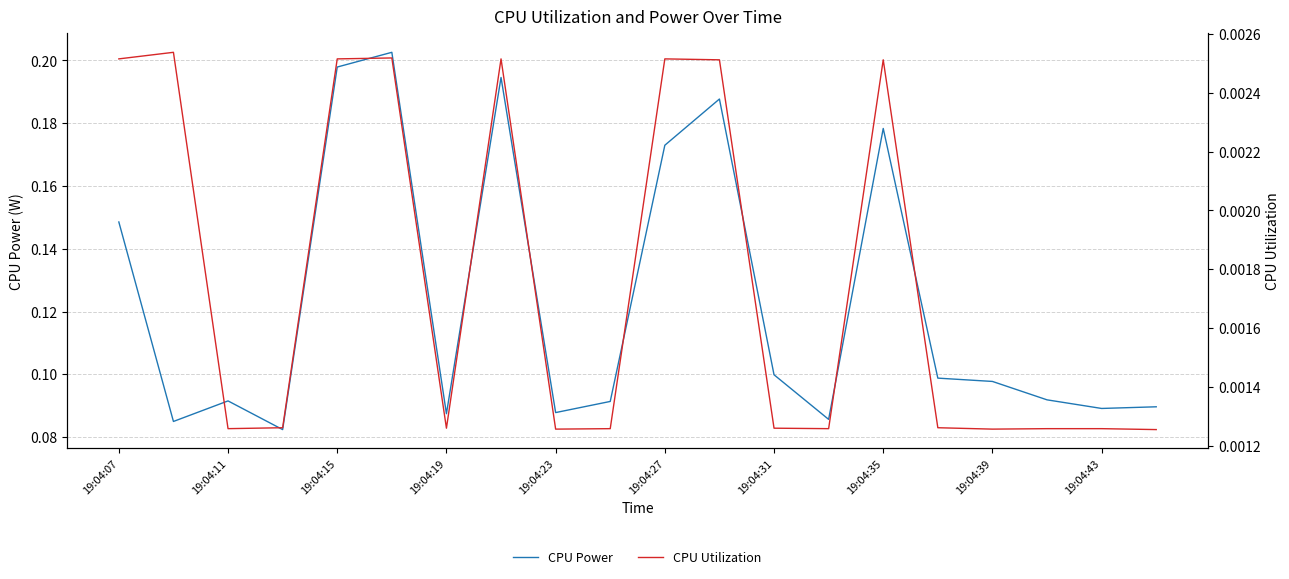

Reading right to left, transcribe all the data shown in this chart.

CPU Power: 0.1	0.1	0.1	0.1	0.1	0.2	0.1	0.1	0.2	0.2	0.1	0.1	0.2	0.1	0.2	0.2	0.1	0.1	0.1	0.1
CPU Utilization: 0.0	0.0	0.0	0.0	0.0	0.0	0.0	0.0	0.0	0.0	0.0	0.0	0.0	0.0	0.0	0.0	0.0	0.0	0.0	0.0